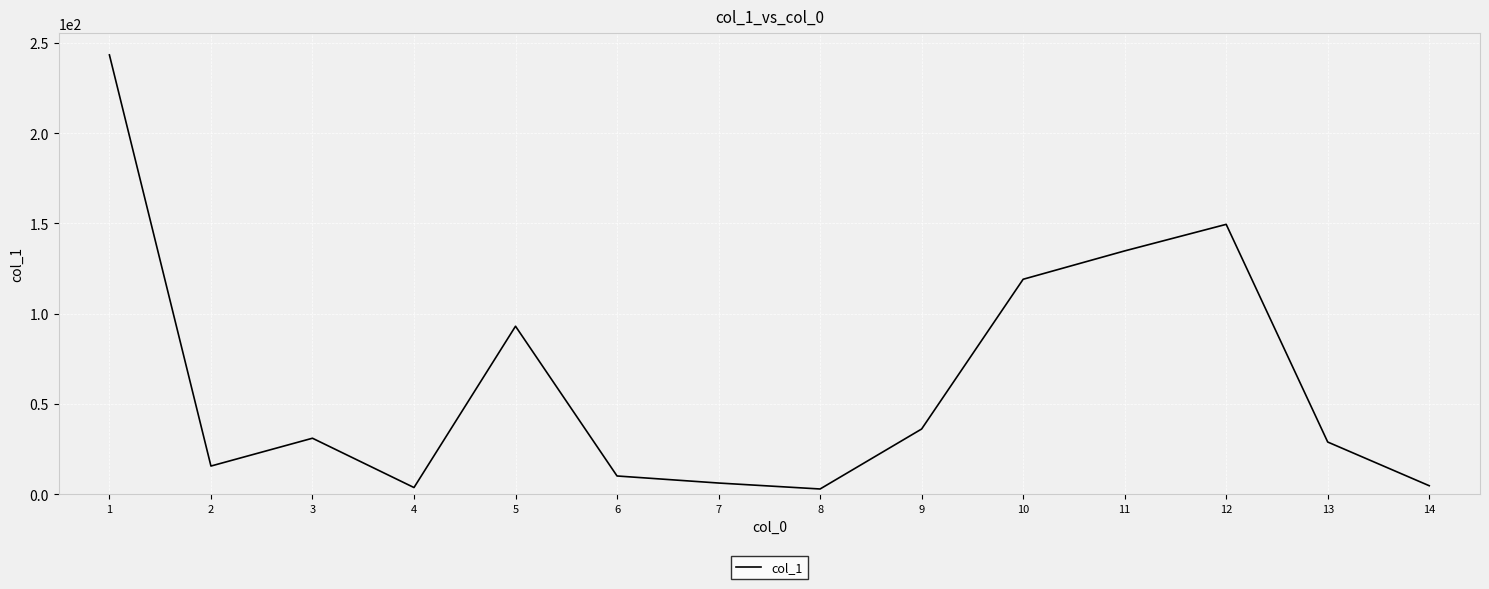

What is the maximum value shown in the chart?

243.3